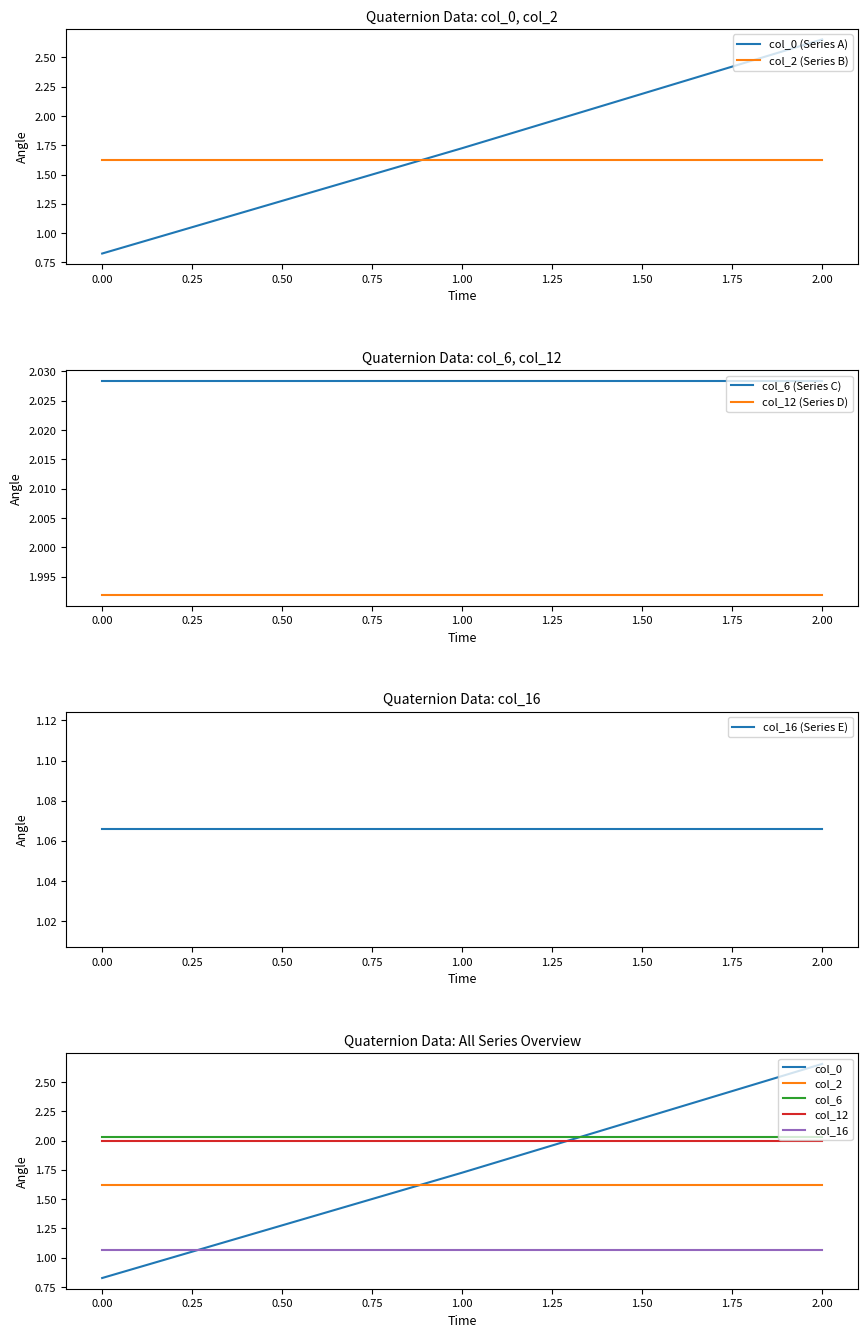

What is the spread (max minus min) of values at 0?

1.2